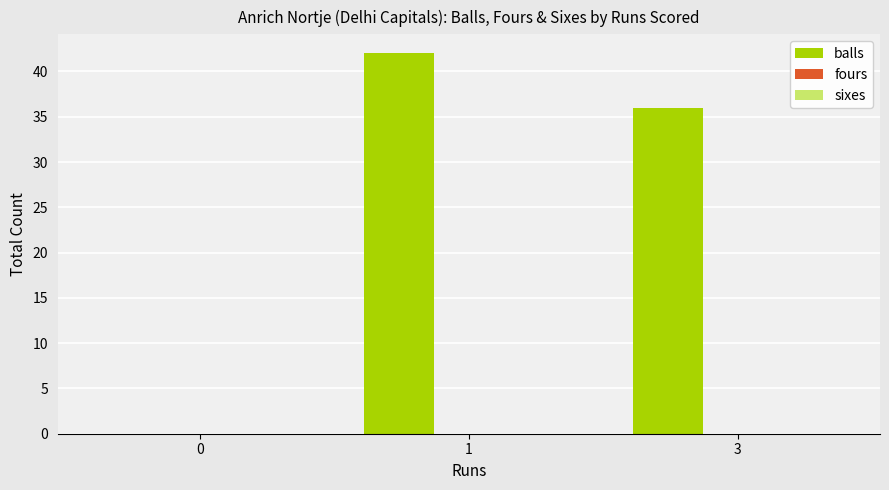

What is the greatest value displayed?

42